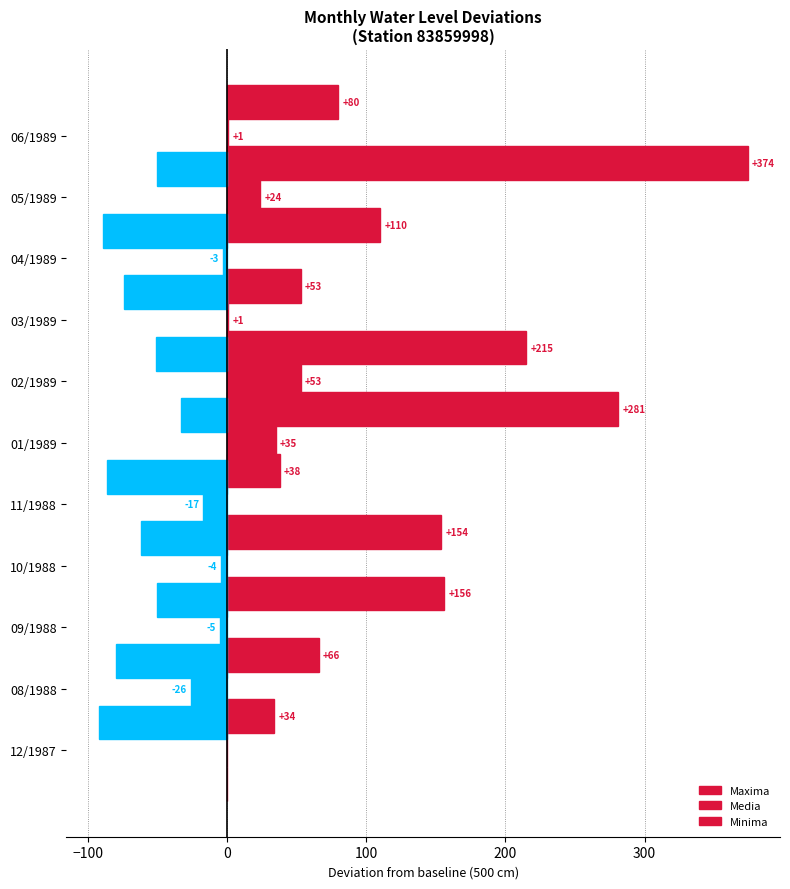

How many bars are there in each group?

3